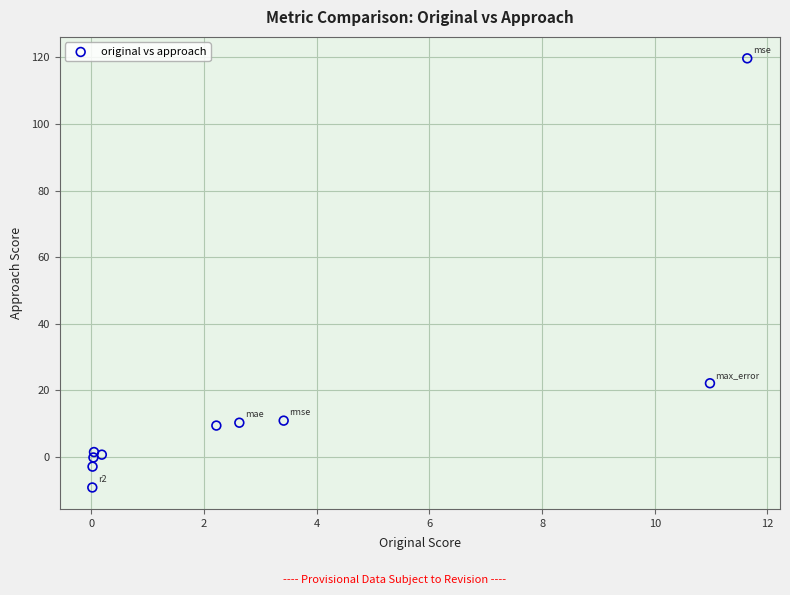

What Y value in the scatter plot is closest to 55?

22.2